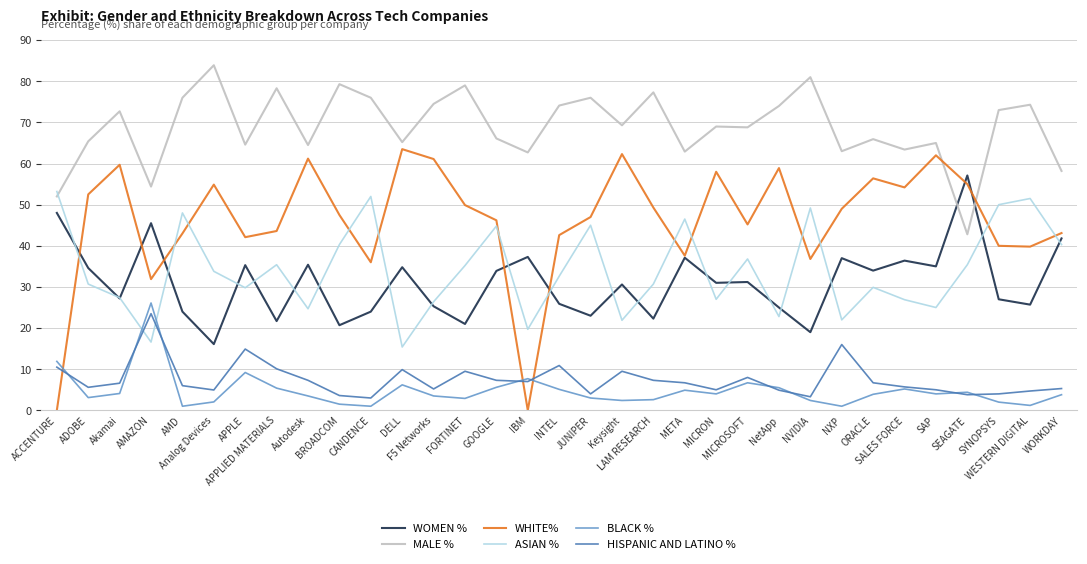

What is the difference between the HISPANIC AND LATINO % values at APPLE and NetApp?

10.0